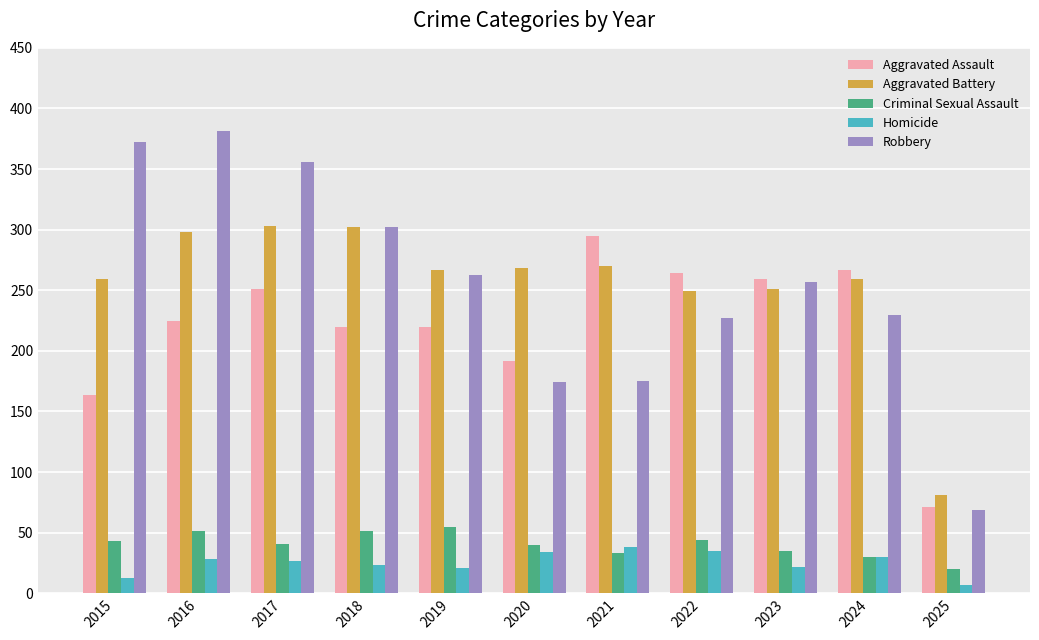

How many values in the Homicide series are below 27?

5